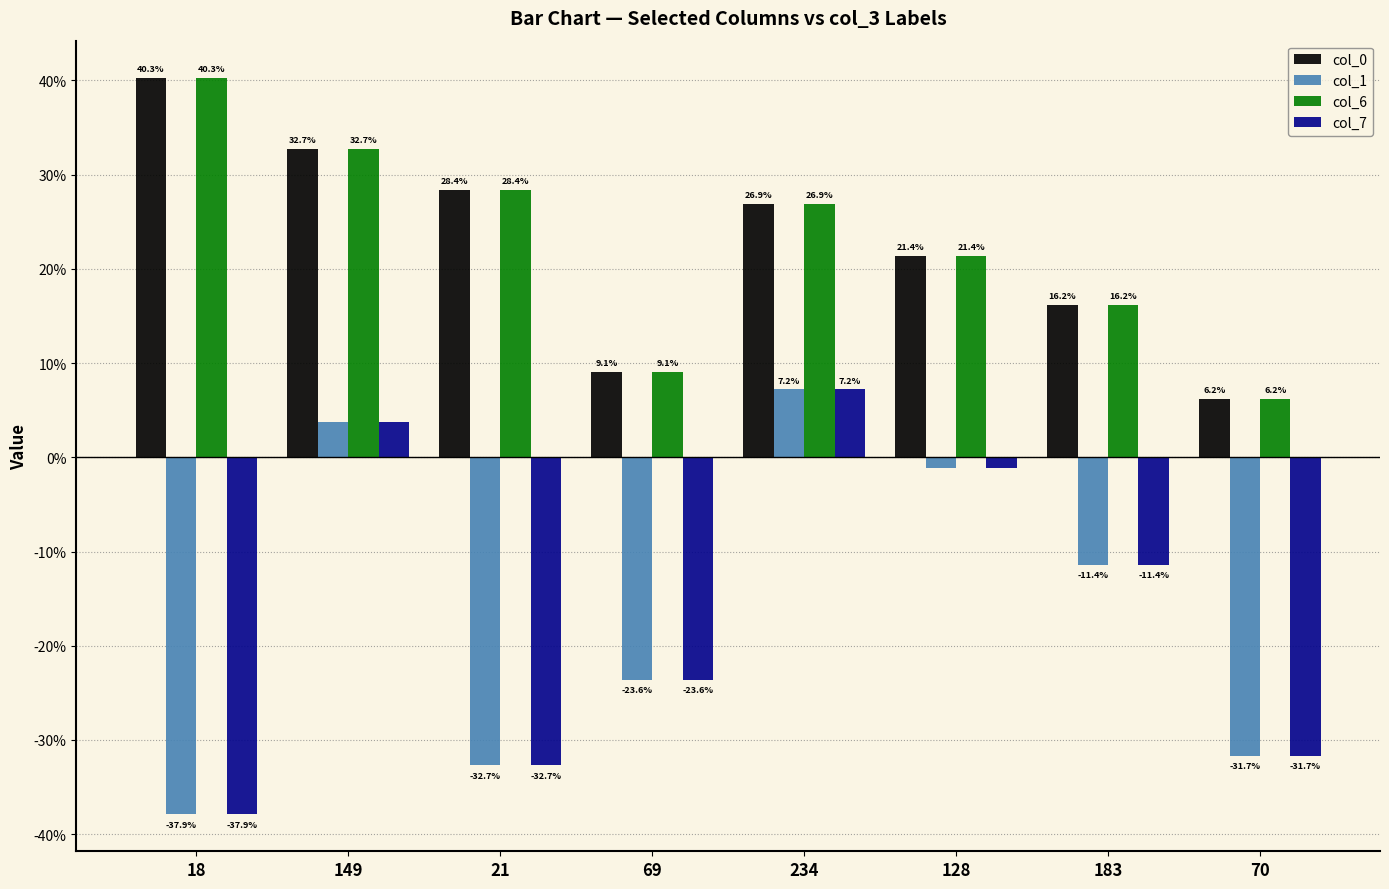

Does the chart contain any negative values?

Yes